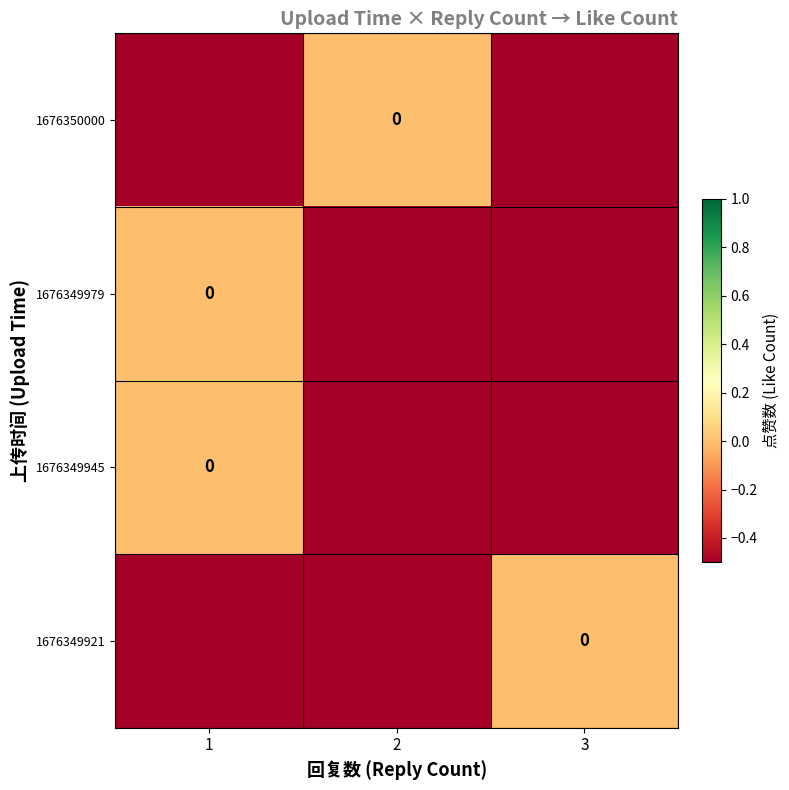

What is the sum of all row_0 values?

-2